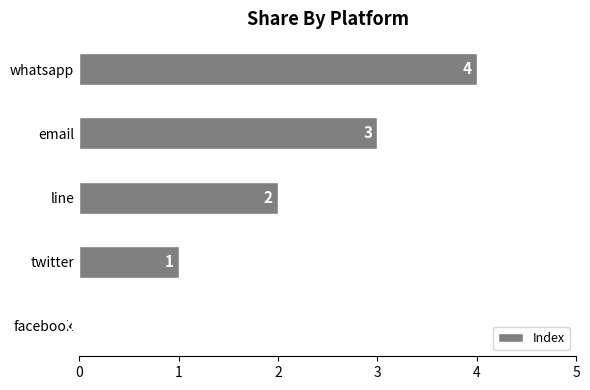

Where is the data nearest to the value 2?

line